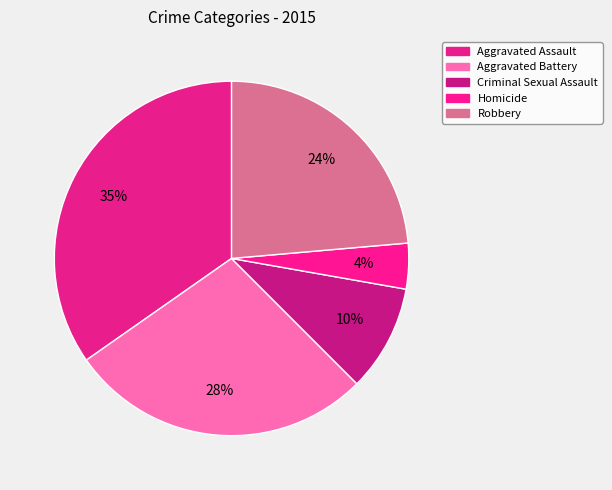

True or false: Robbery accounts for 24% of the total.

True